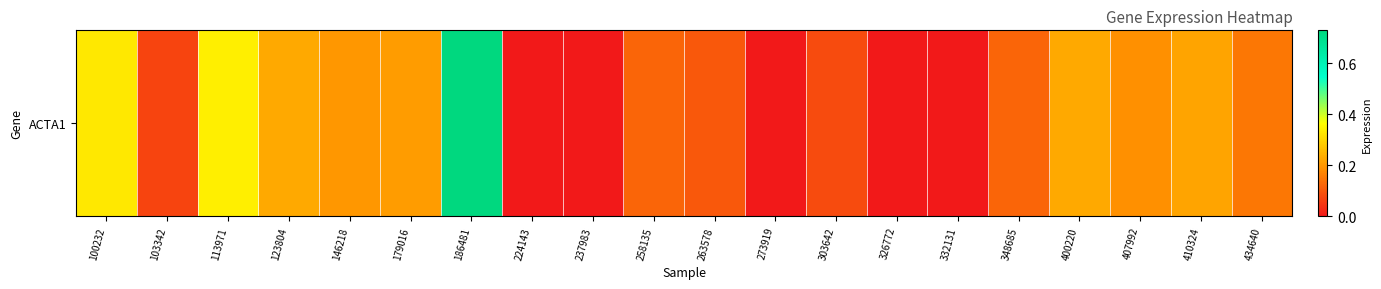

What is the approximate value at 434640?

0.1